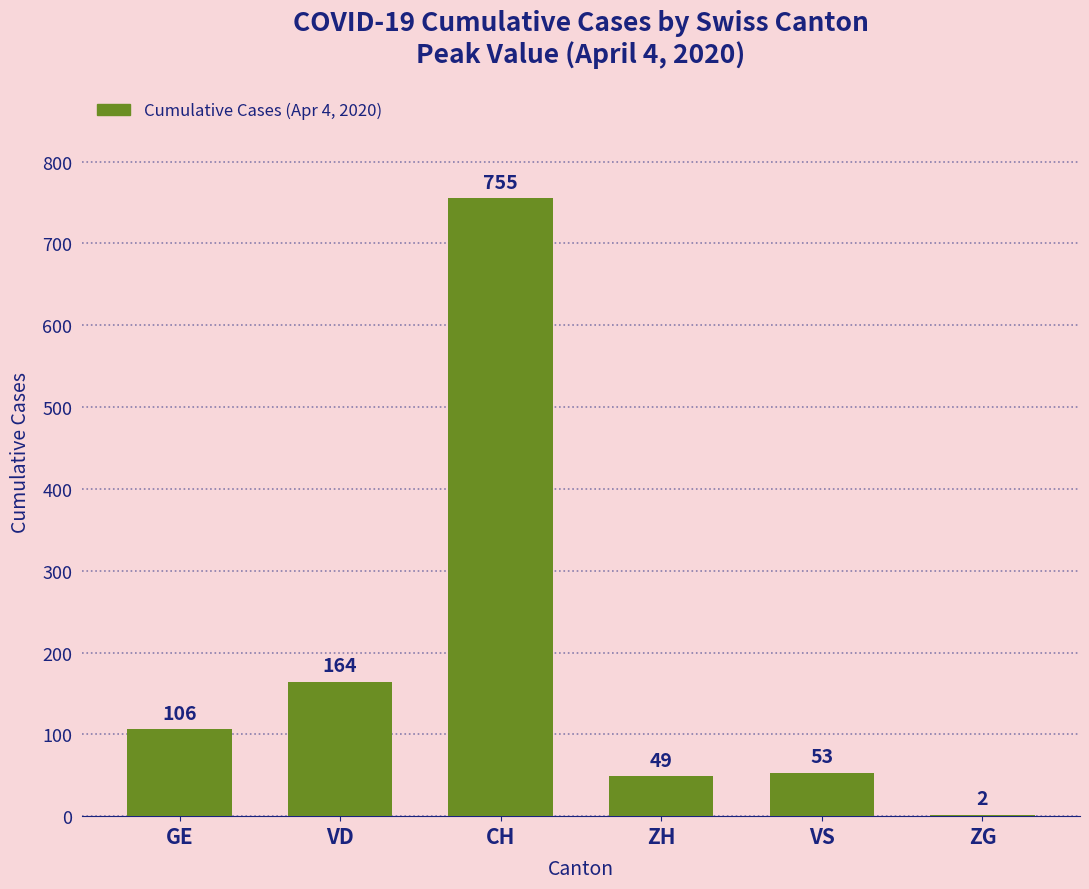

Which has a higher value, VD or GE?

VD